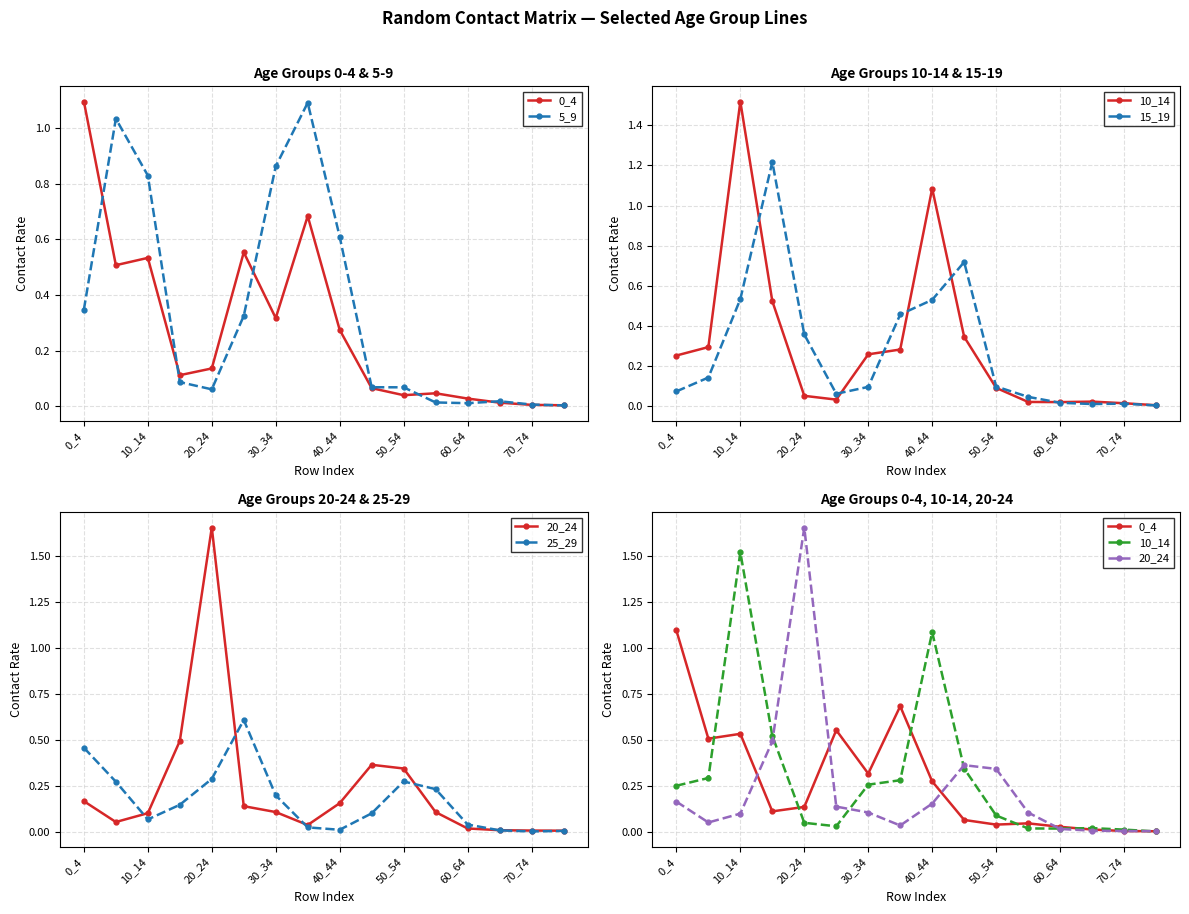

Does the chart display data point markers on the line(s)?

Yes